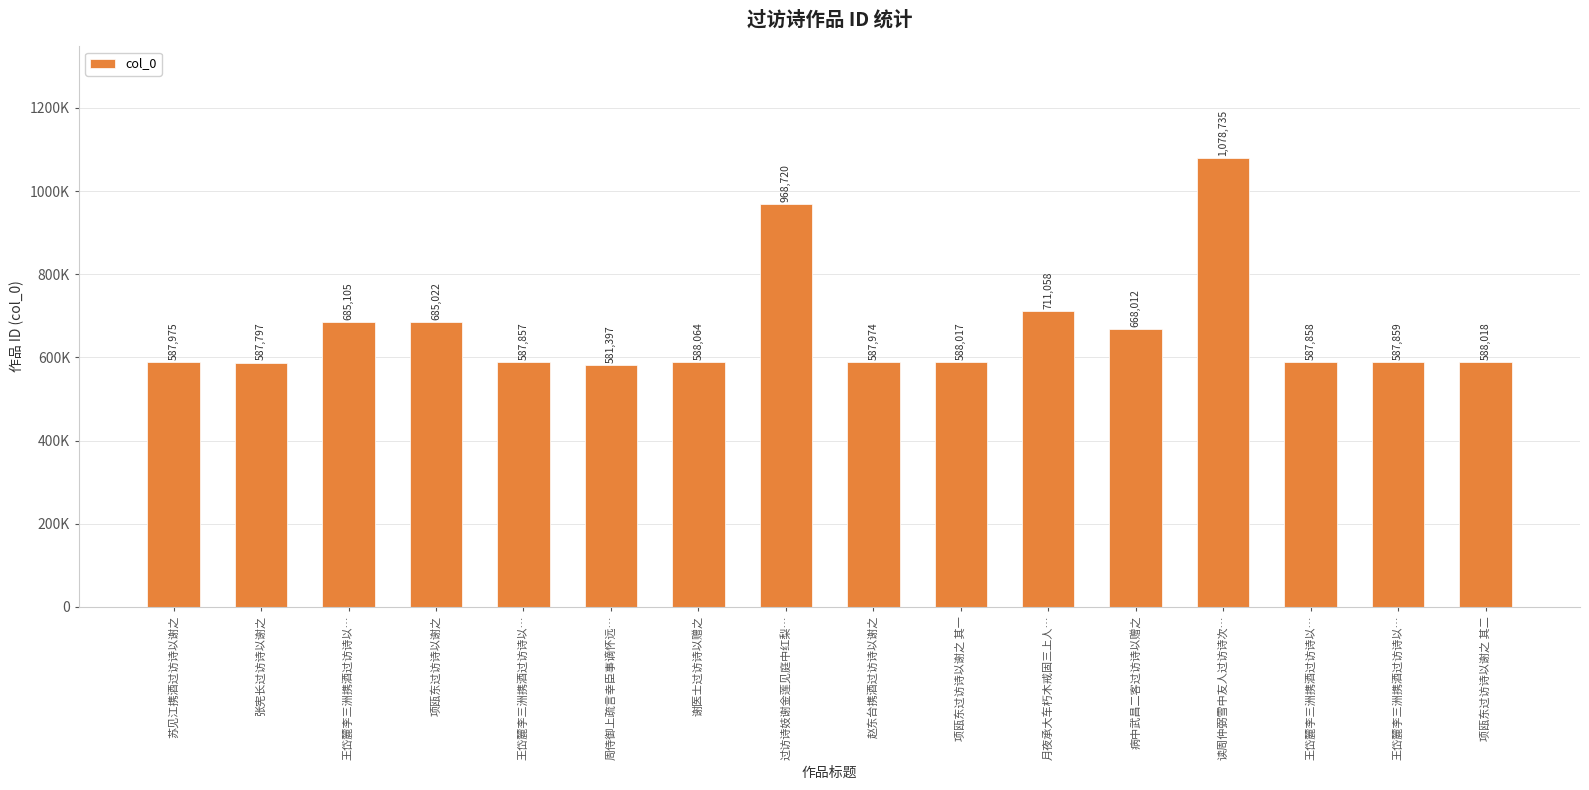

What is the change in value from 周侍御上疏言幸臣事谪怀远… to 谢医士过访诗以赠之?

+6667